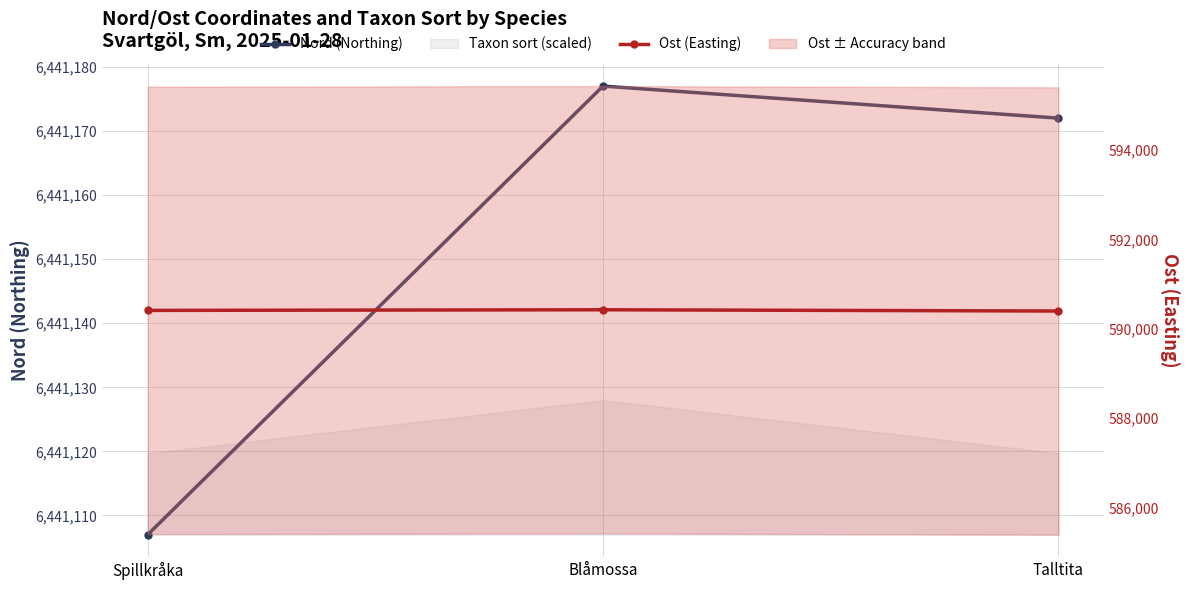

Reading right to left, extract all data points from this chart.

Nord (Northing): 6441172	6441177	6441107
Ost (Easting): 590398	590426	590412